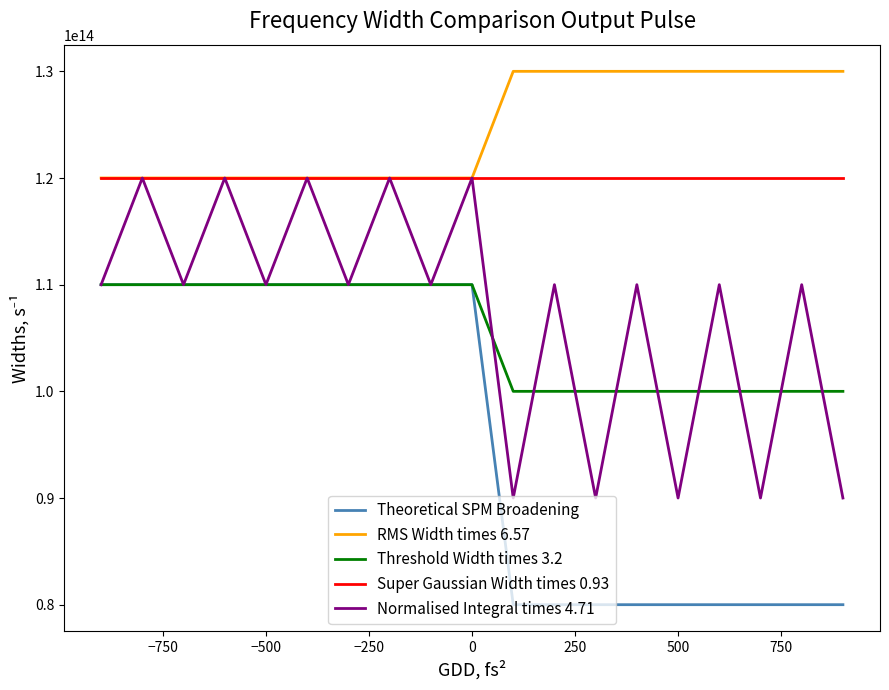

How many Threshold Width times 3.2 values are between 100000000000000 and 110000000000000?

19